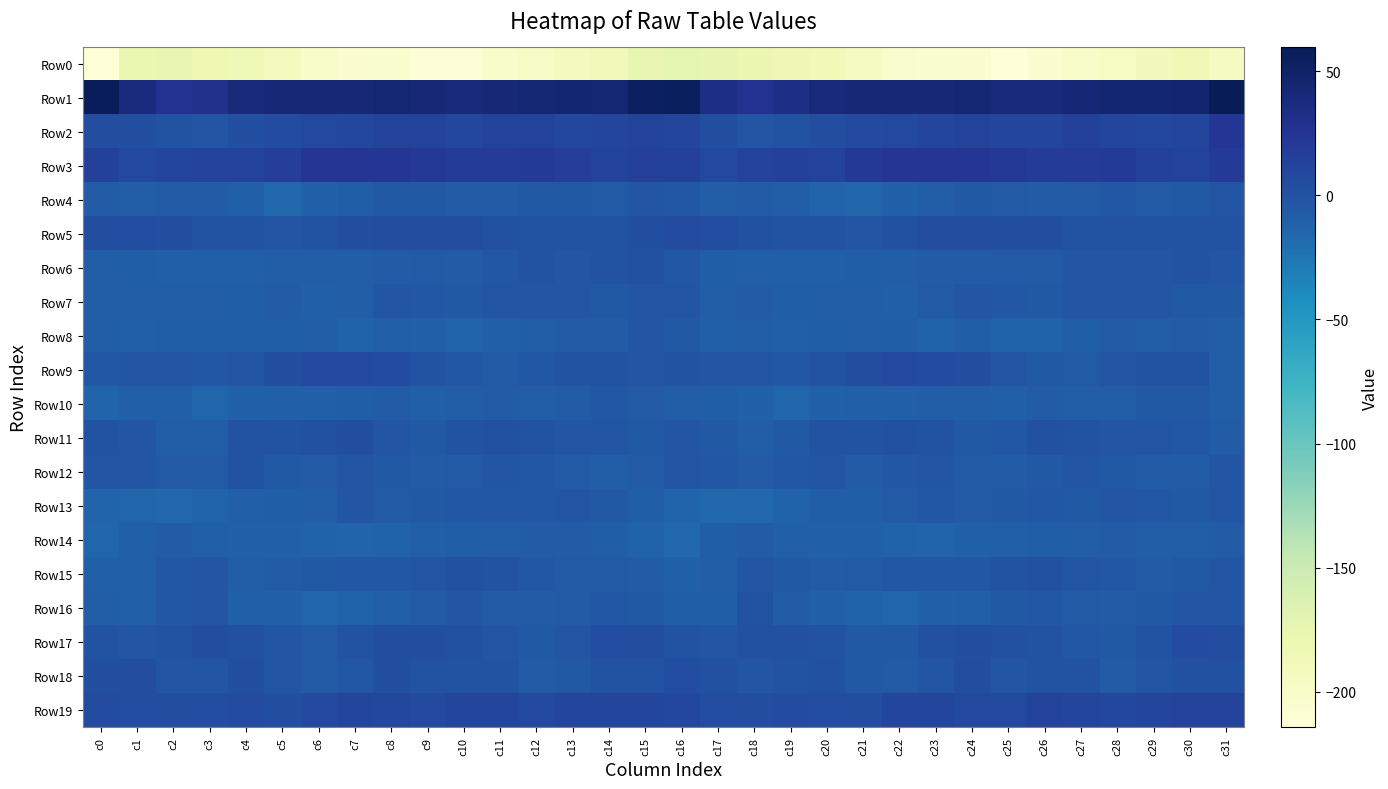

At which category is the sum across all series the highest?

c31